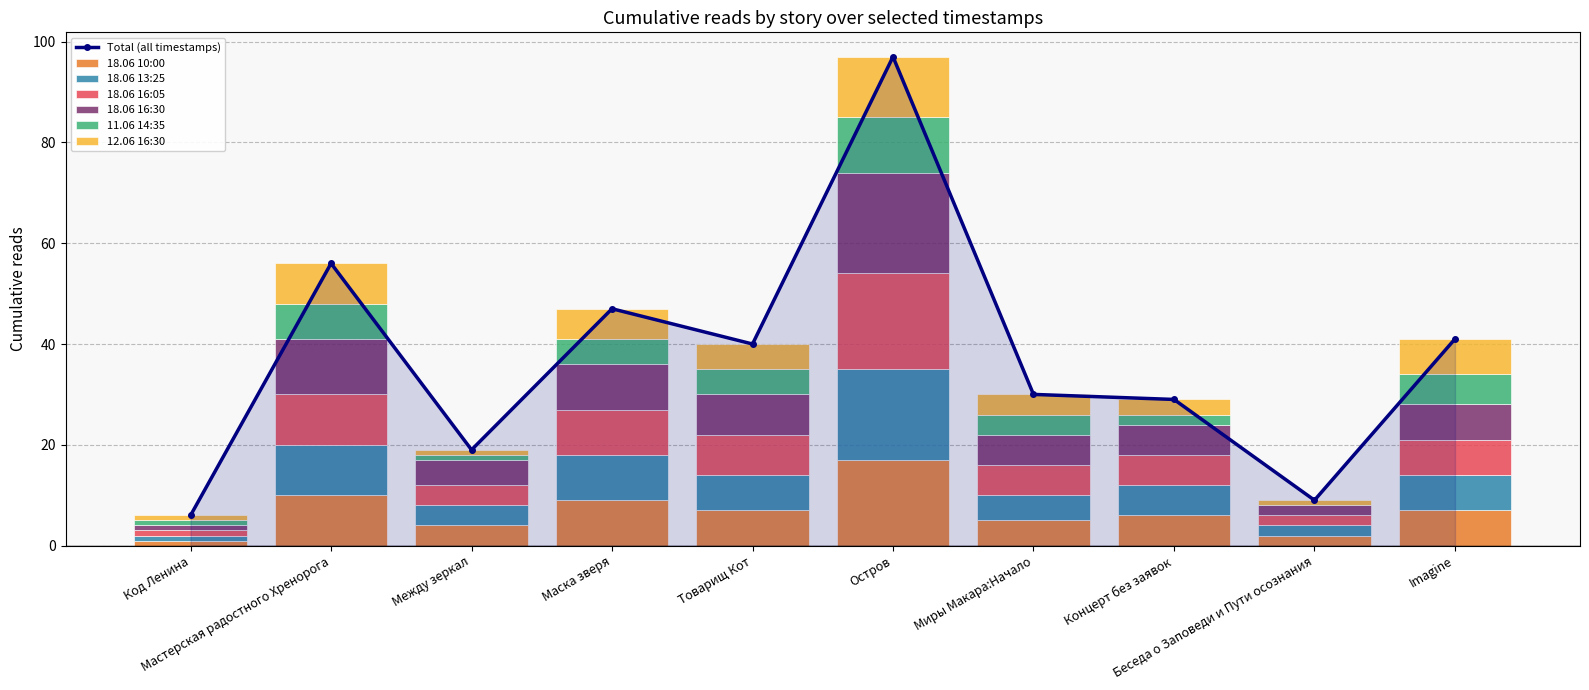

Which series has the largest range (max minus min)?

18.06 16:30